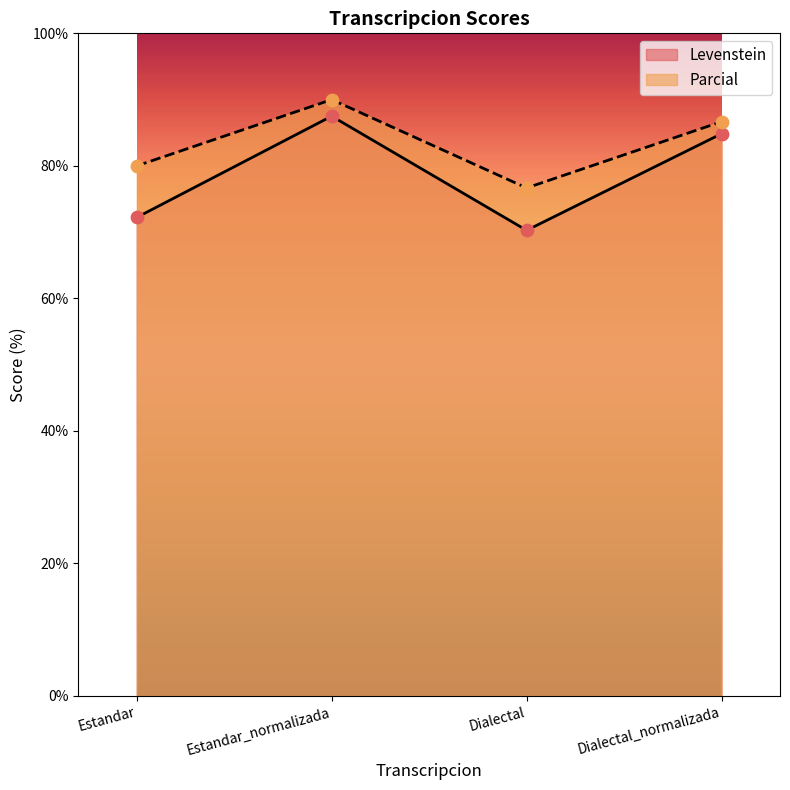

At how many categories does at least one series exceed 77?

3